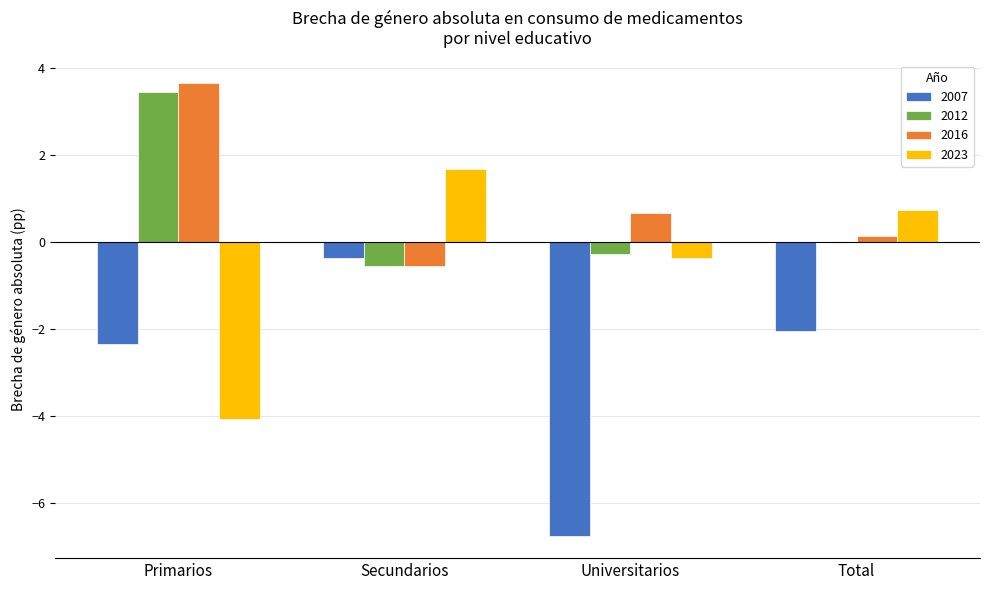

How many groups of bars are there?

4